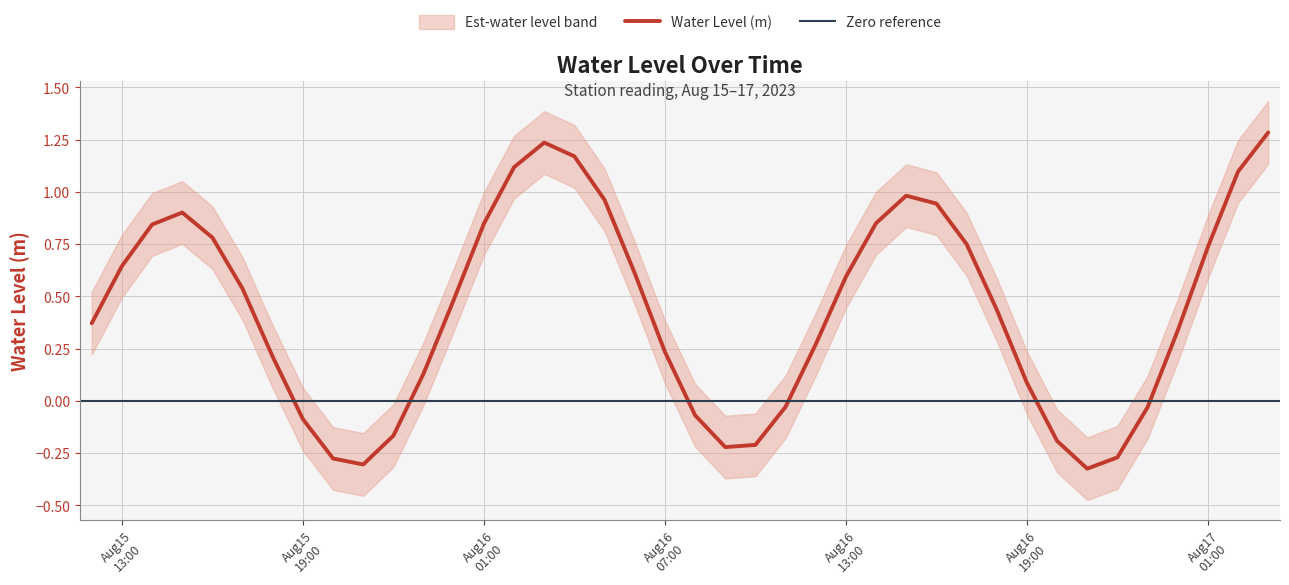

What position from the left is 2023-08-16 16:00:00?

29